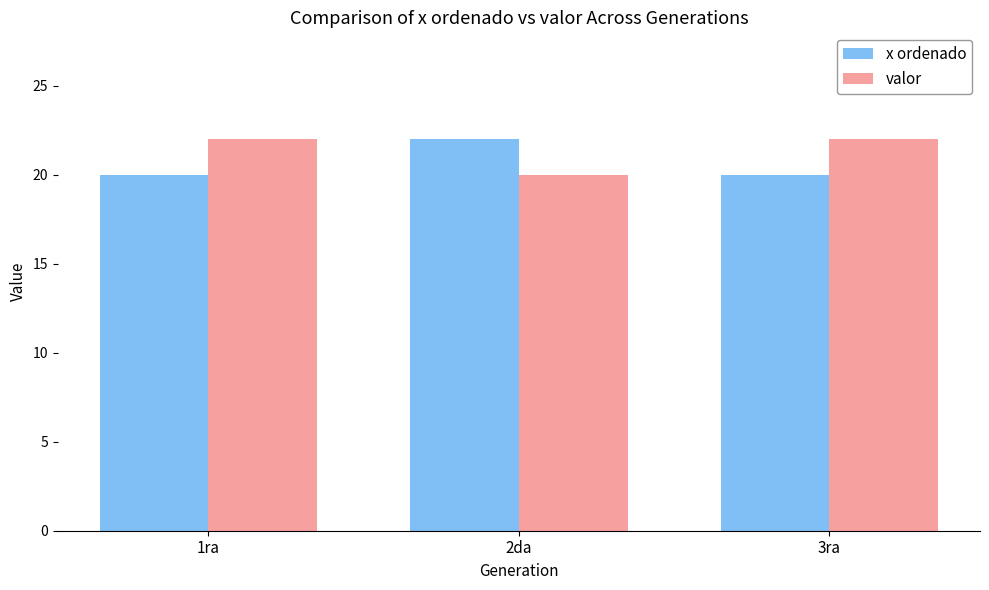

Reading left to right, extract all data points from this chart.

x ordenado: 1ra=20	2da=22	3ra=20
valor: 1ra=22	2da=20	3ra=22